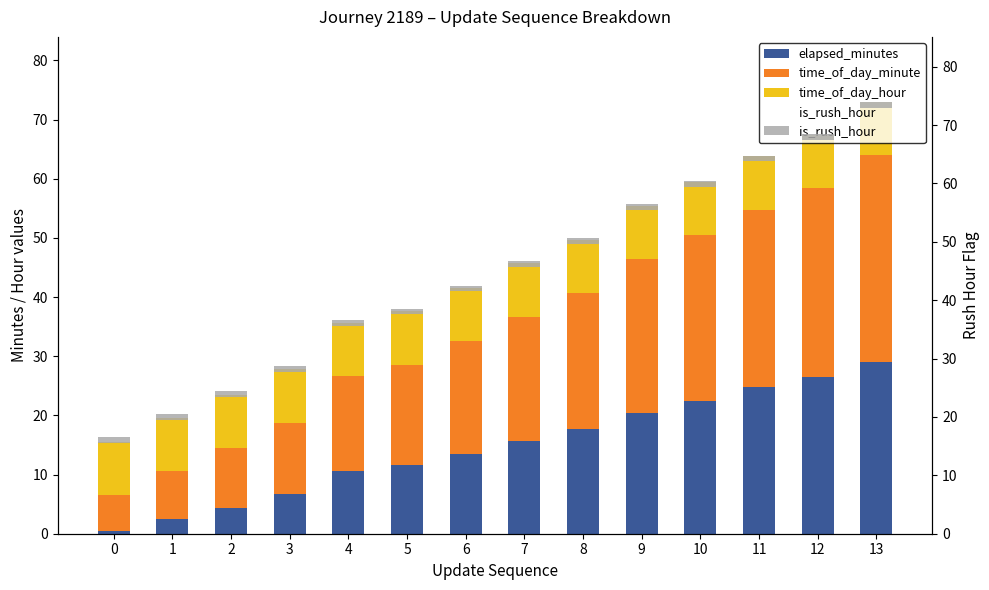

What is the smallest value displayed?

0.5